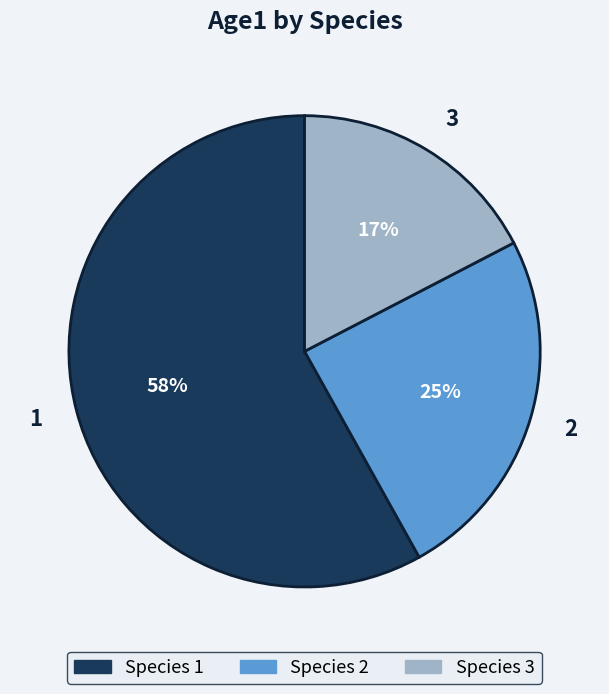

What is the largest slice in the pie chart?

1